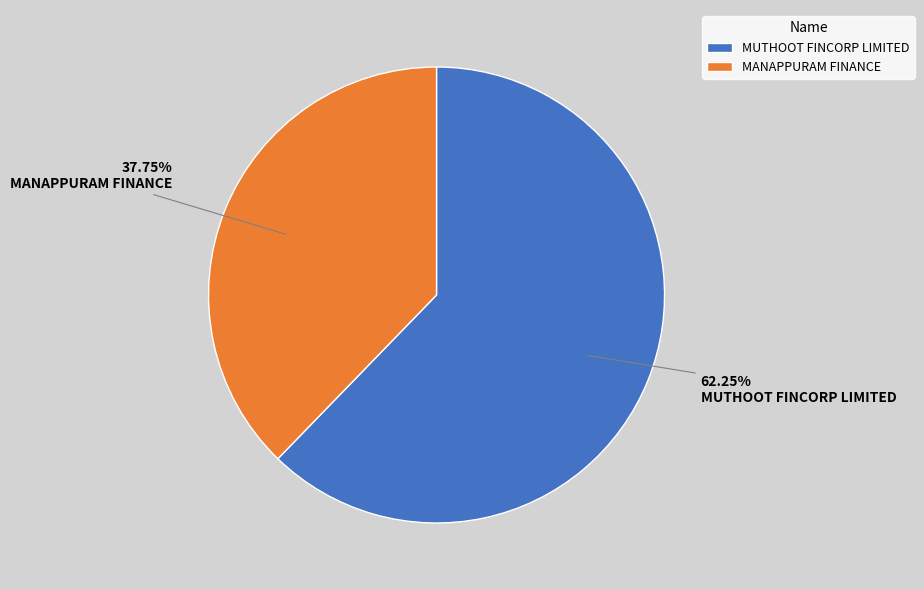

Is MANAPPURAM FINANCE the majority of the pie?

No